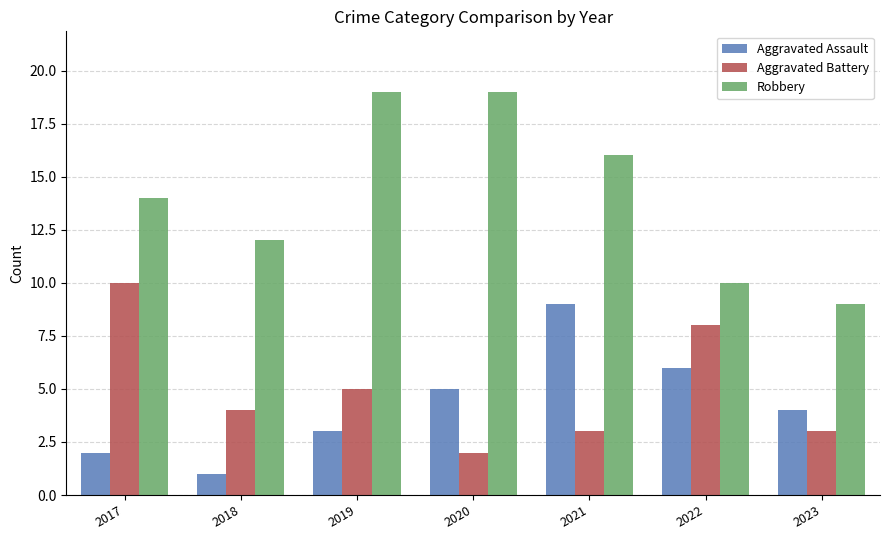

At how many categories does at least one series exceed 11?

5